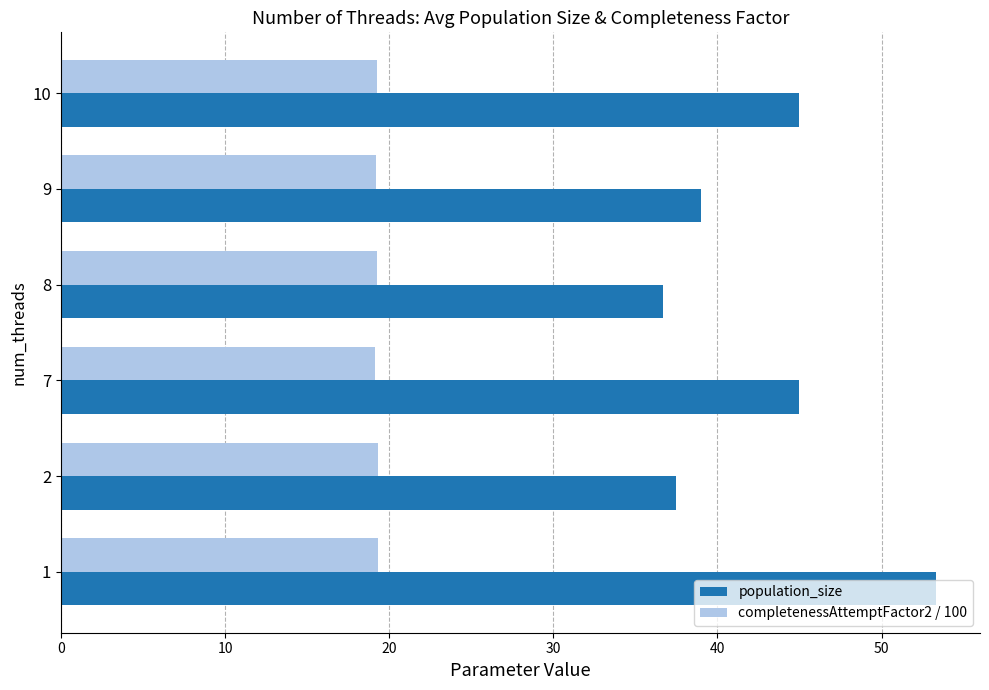

How many completenessAttemptFactor2 / 100 values are between 19 and 20?

6